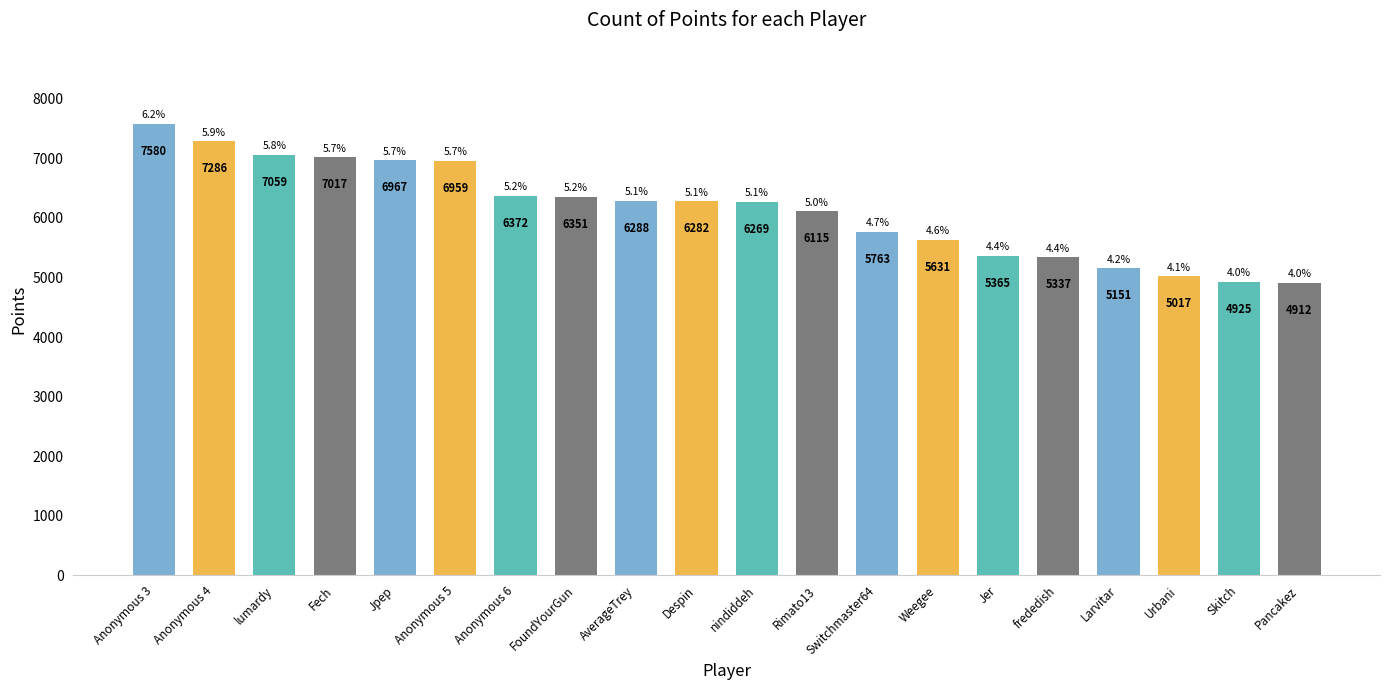

The chart shows a value of 2358 at Fech. True or false?

False